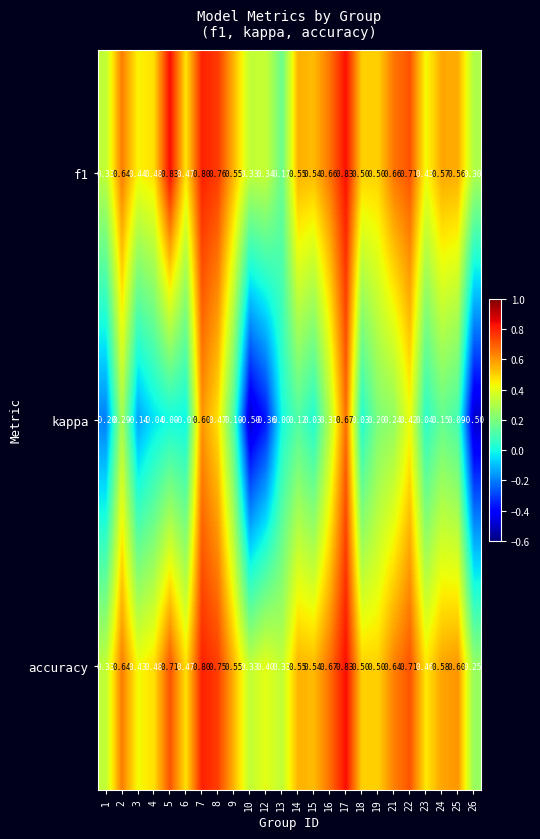

Which series changed the most between 14 and 23?

f1